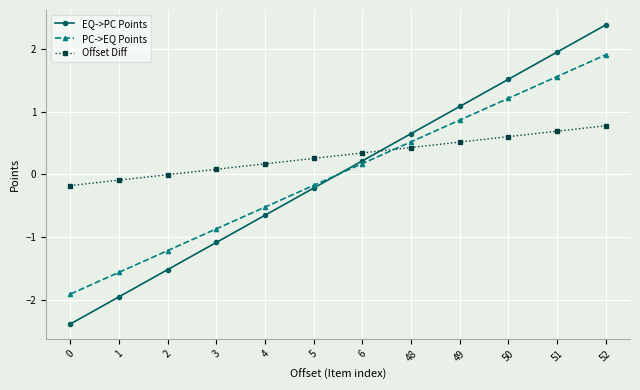

What is the value of the PC->EQ Points point at the 1st from the left?

-1.9